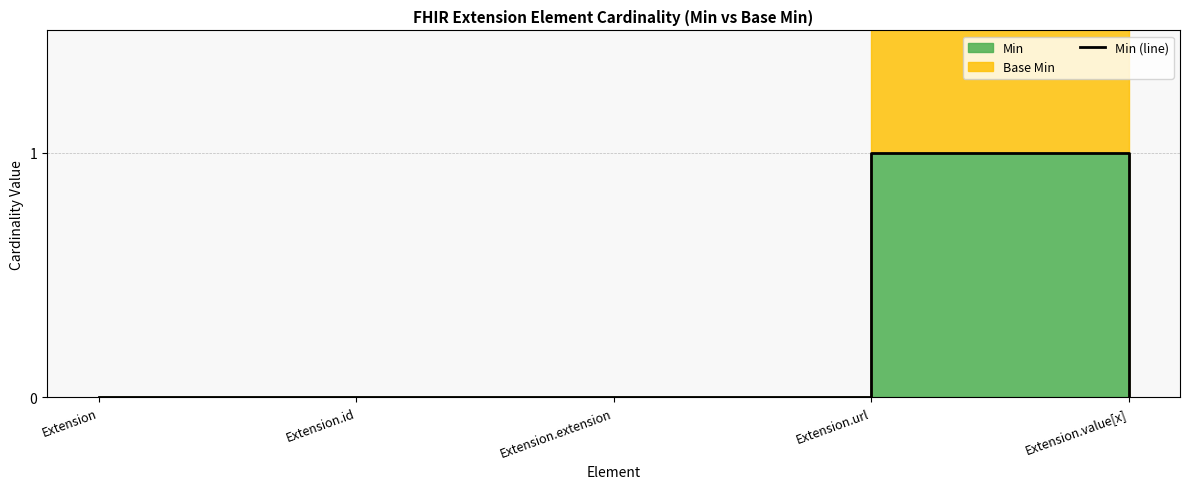

The chart shows a value of 0 at Extension.id. True or false?

True